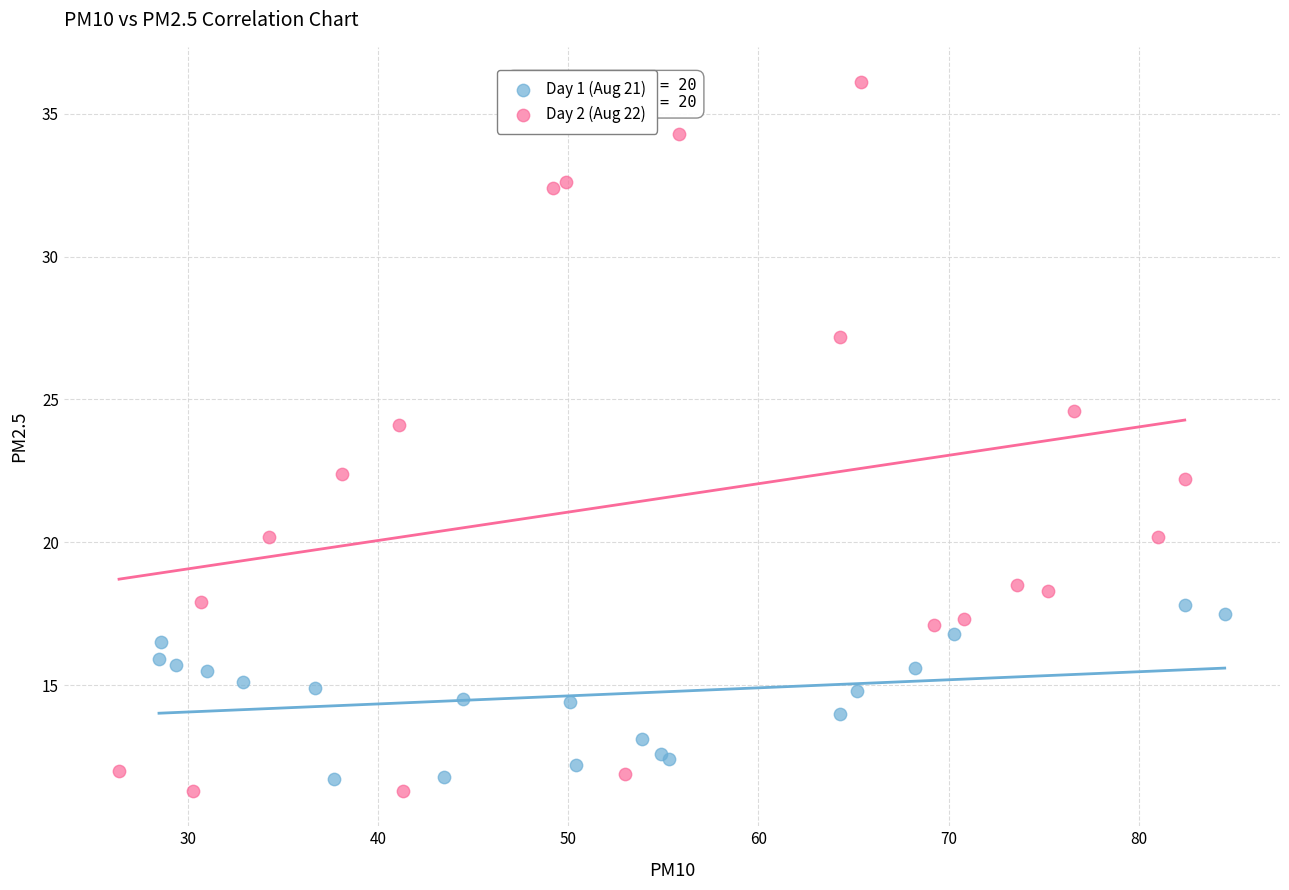

Which series has the widest spread of Y values?

Day 2 (Aug 22)